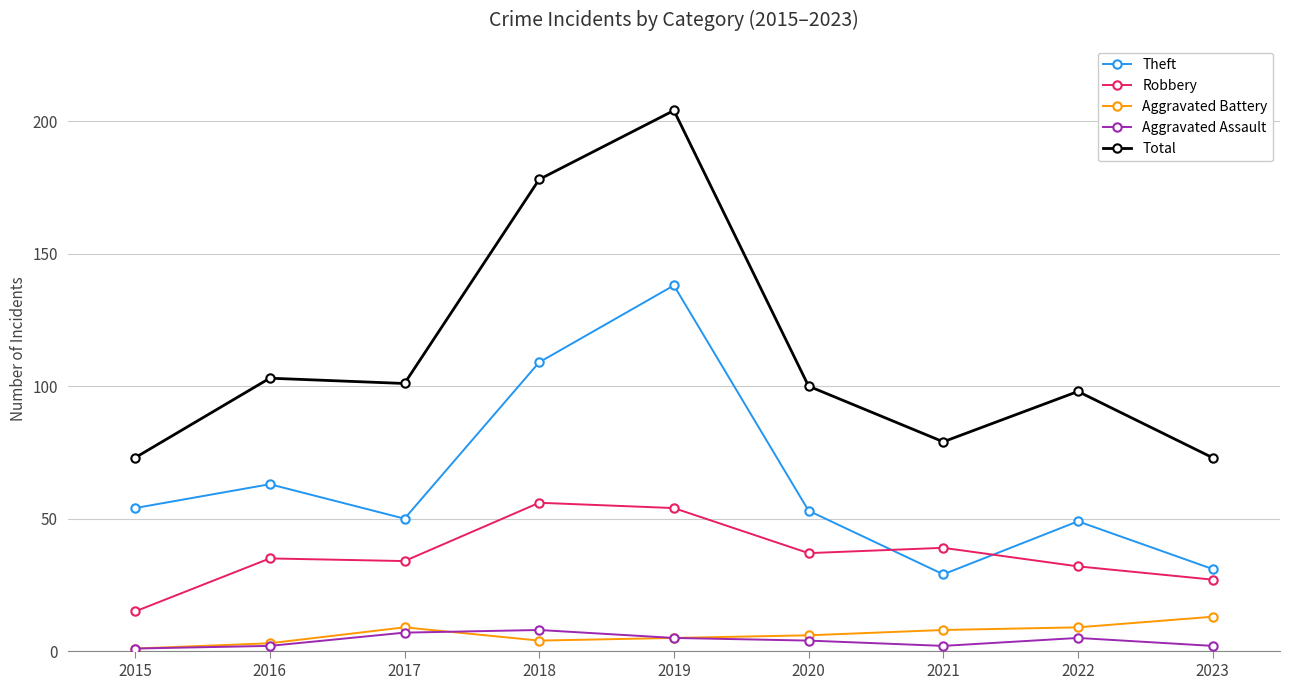

What is the total value across all series at 2021?

157